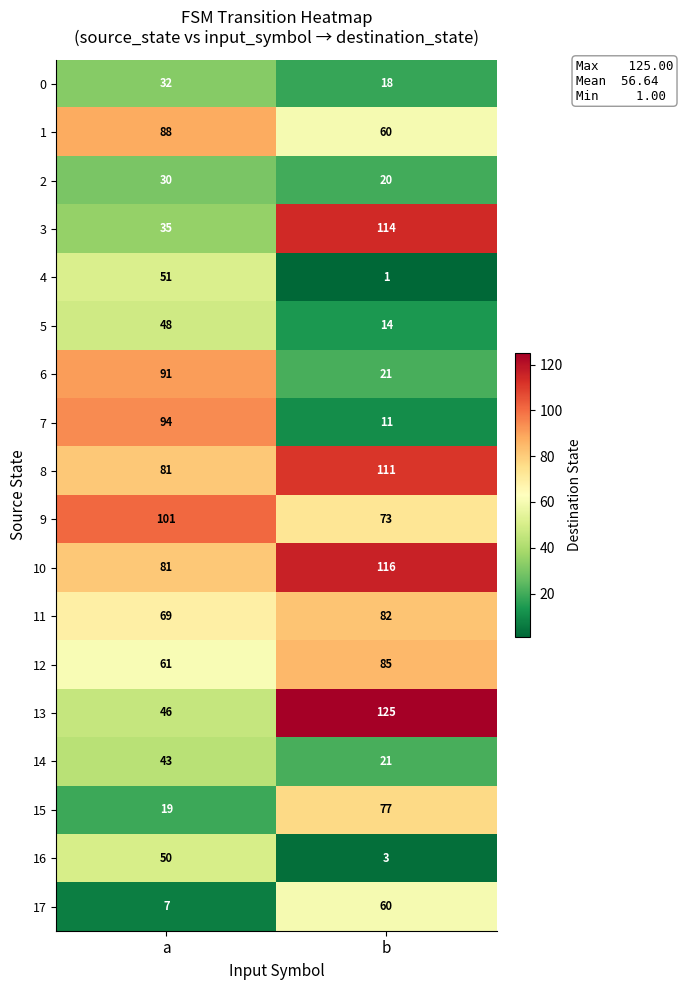

The 6 series shows 21 at b. True or false?

True